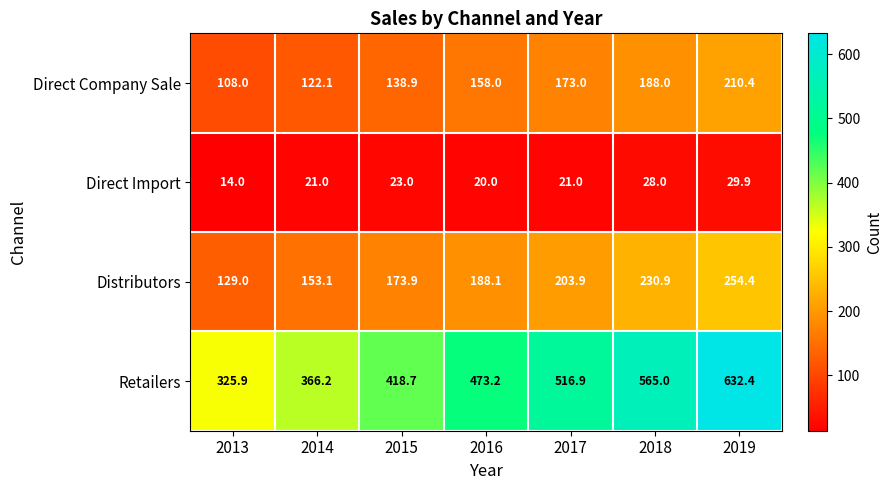

What is the maximum value shown in the chart?

632.4